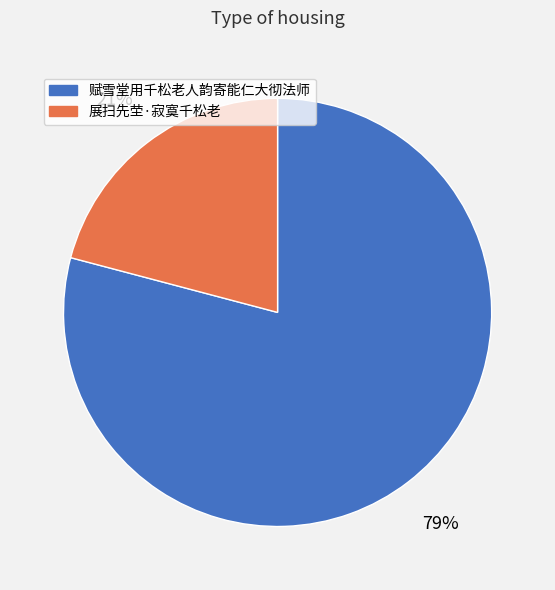

Between 赋雪堂用千松老人韵寄能仁大彻法师 and 展扫先茔·寂寞千松老, which is larger?

赋雪堂用千松老人韵寄能仁大彻法师